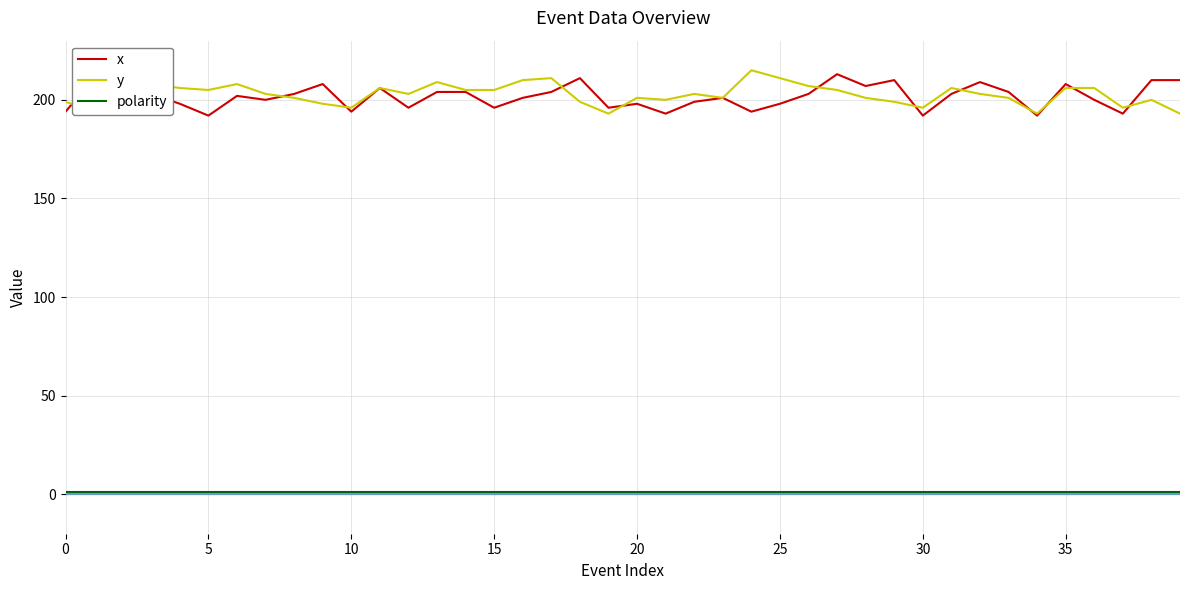

True or false: y and polarity cross at least once.

False